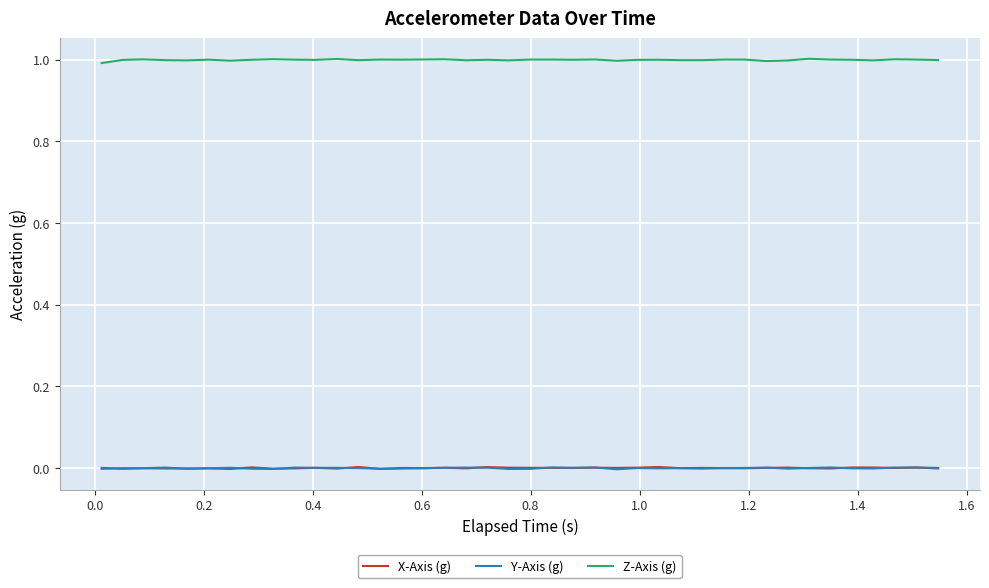

Which series has the largest total across all categories?

Z-Axis (g)